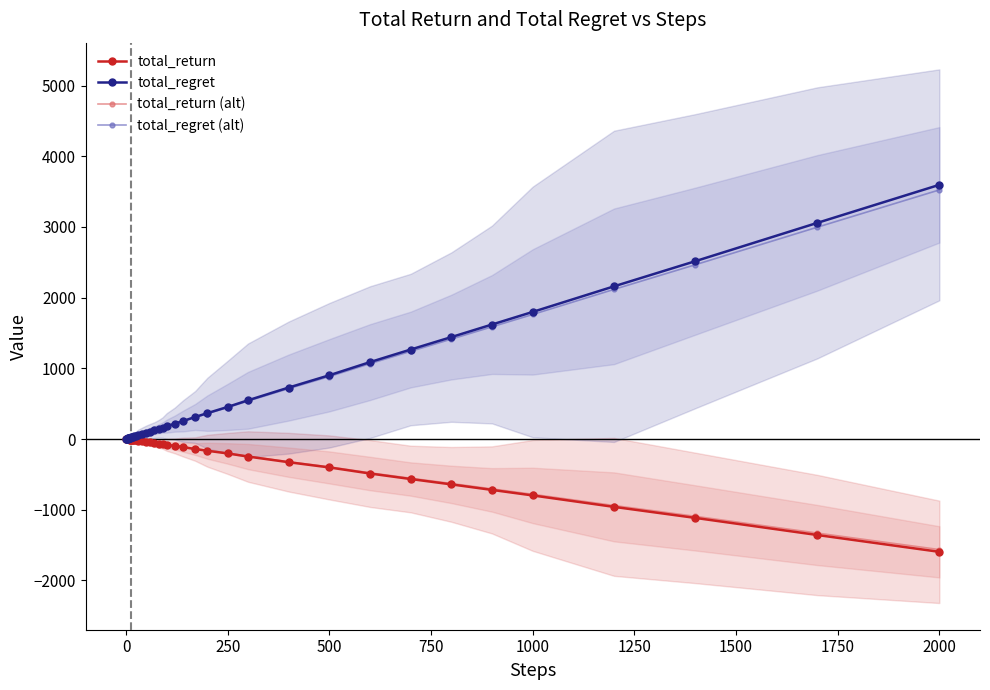

What is the minimum value for total_return?

-1596.0